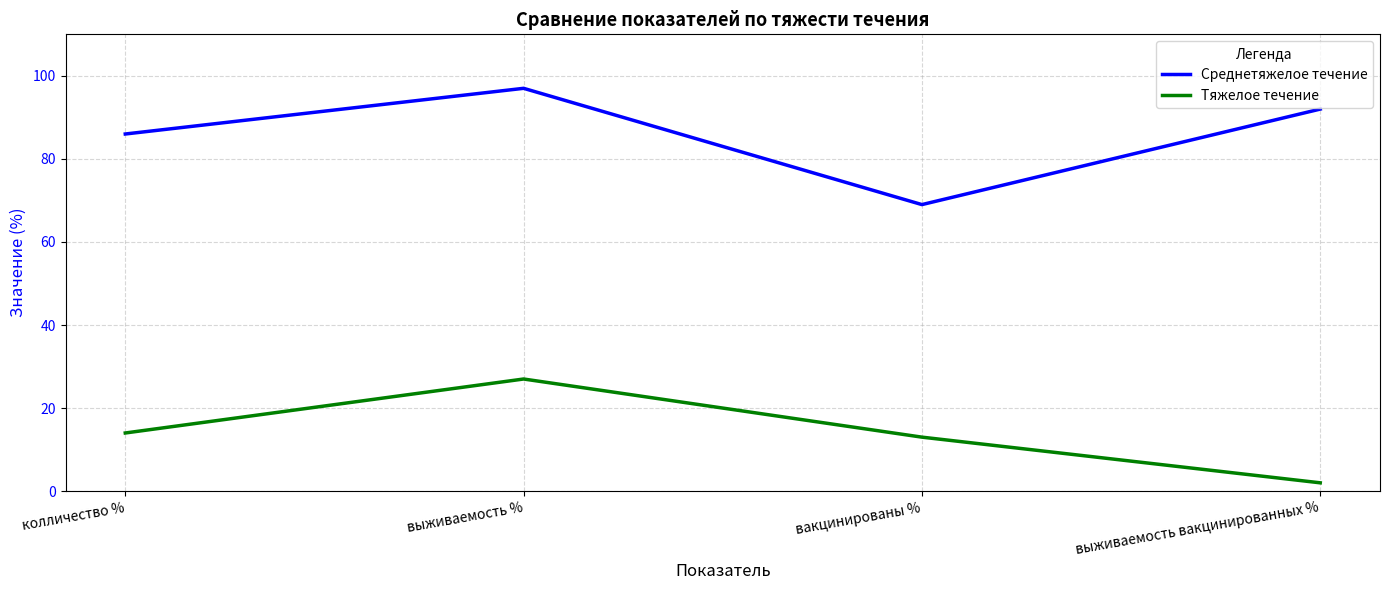

What position from the right is выживаемость %?

3